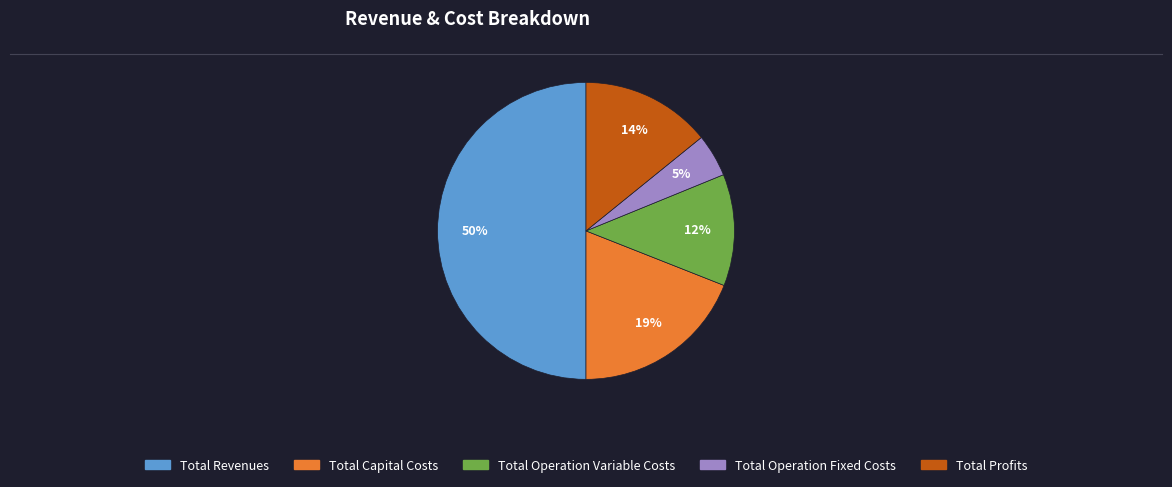

The Total Operation Variable Costs slice represents 12% of the pie. True or false?

True